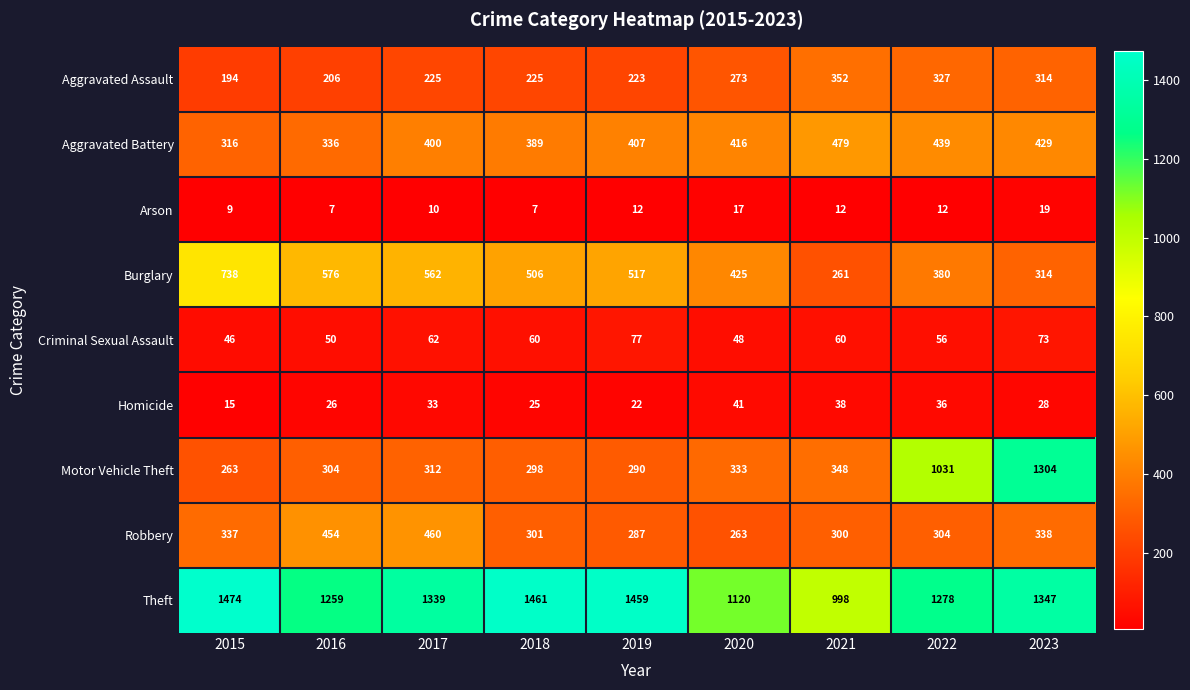

The Homicide series shows 57 at 2017. True or false?

False